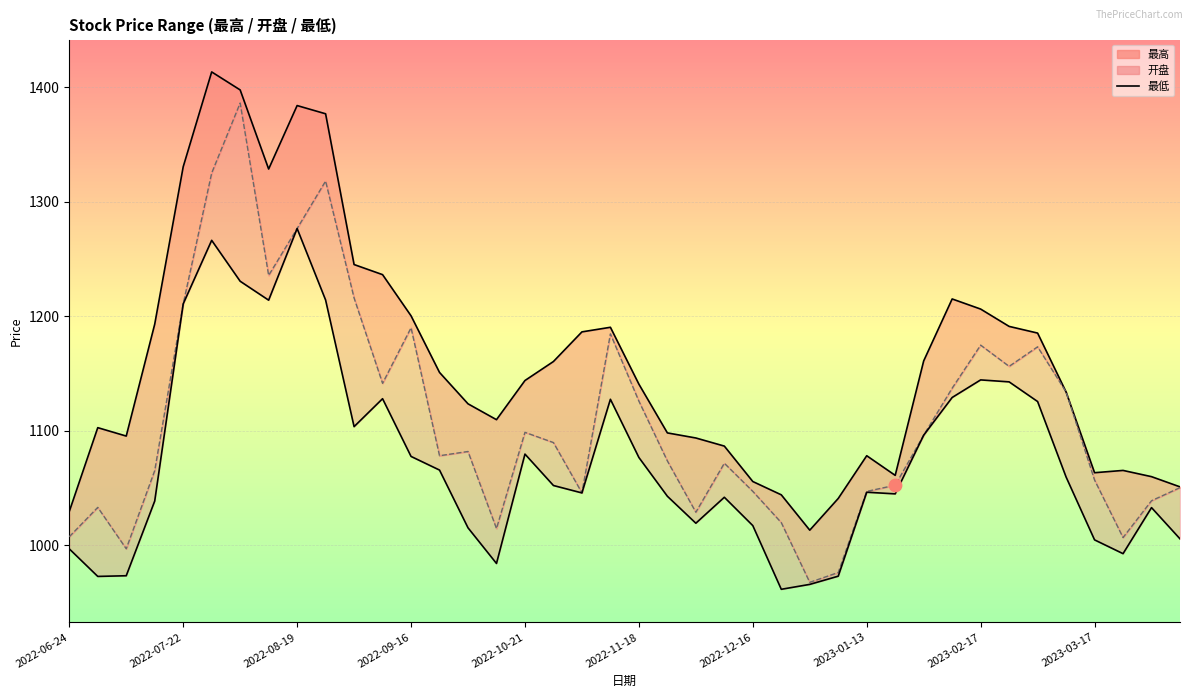

At how many categories does at least one series exceed 1000?

40